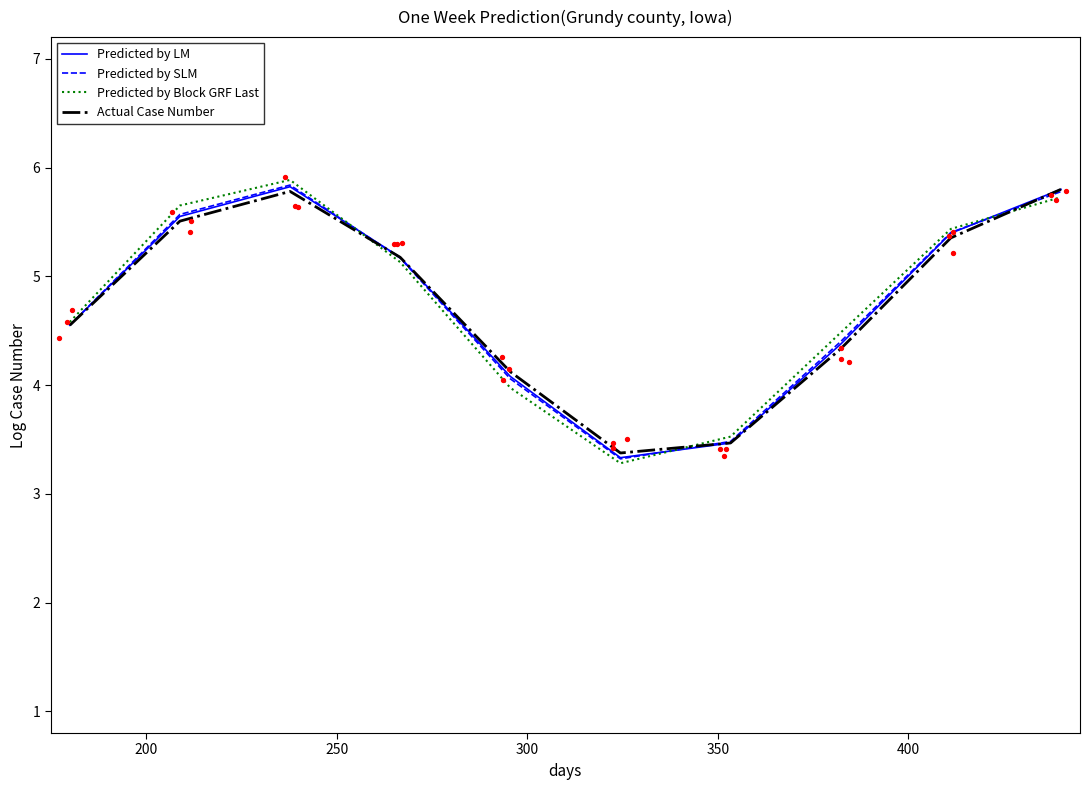

Which series contains the highest Y value?

Predicted by Block GRF Last